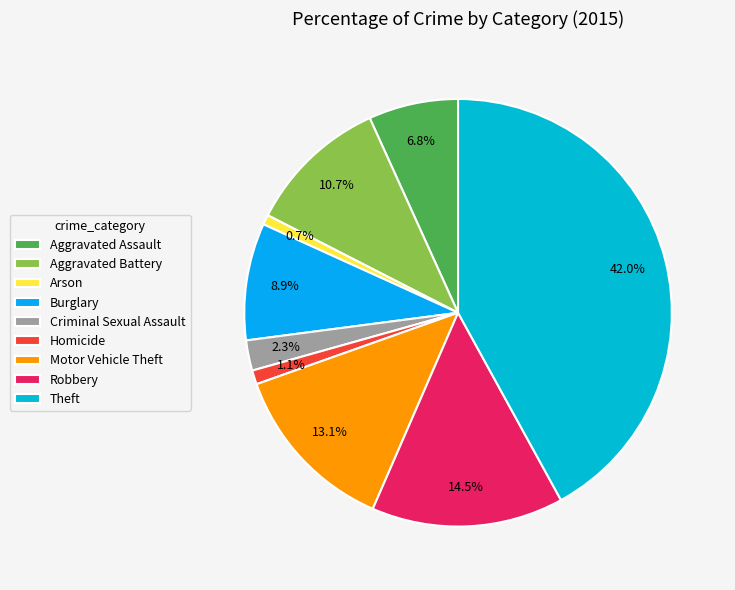

What is the ratio of the value at Aggravated Battery to the value at Criminal Sexual Assault?

4.7